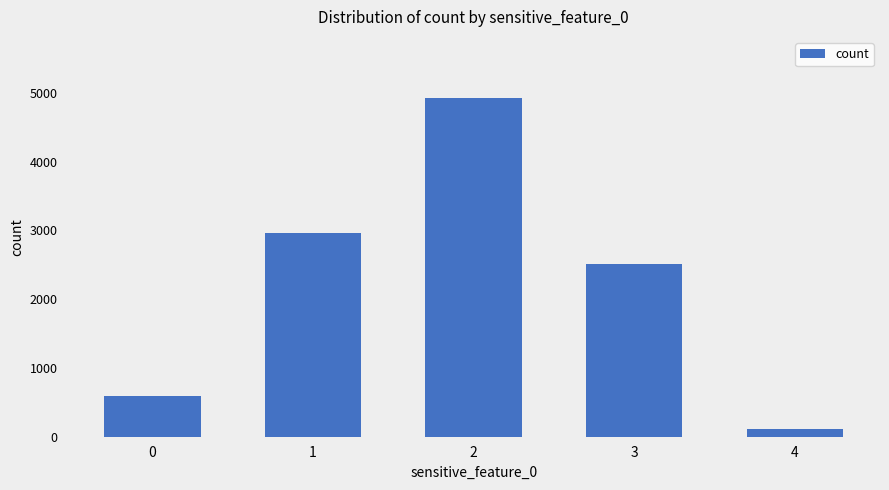

What is the change in value from 2 to 3?

-2411